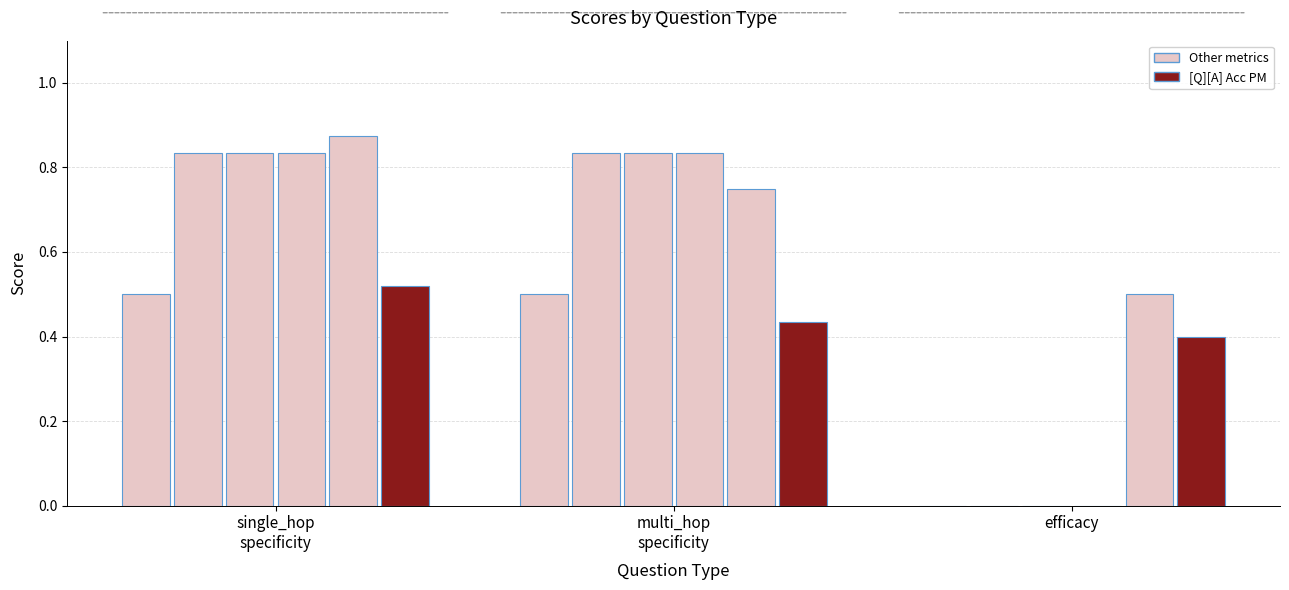

How many groups of bars are there?

3